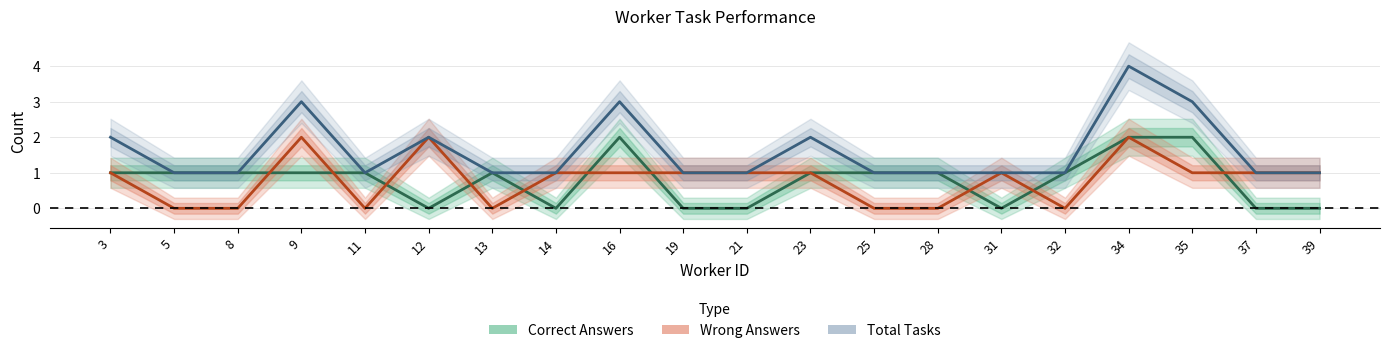

How many values in the Correct Answers series exceed 1?

3